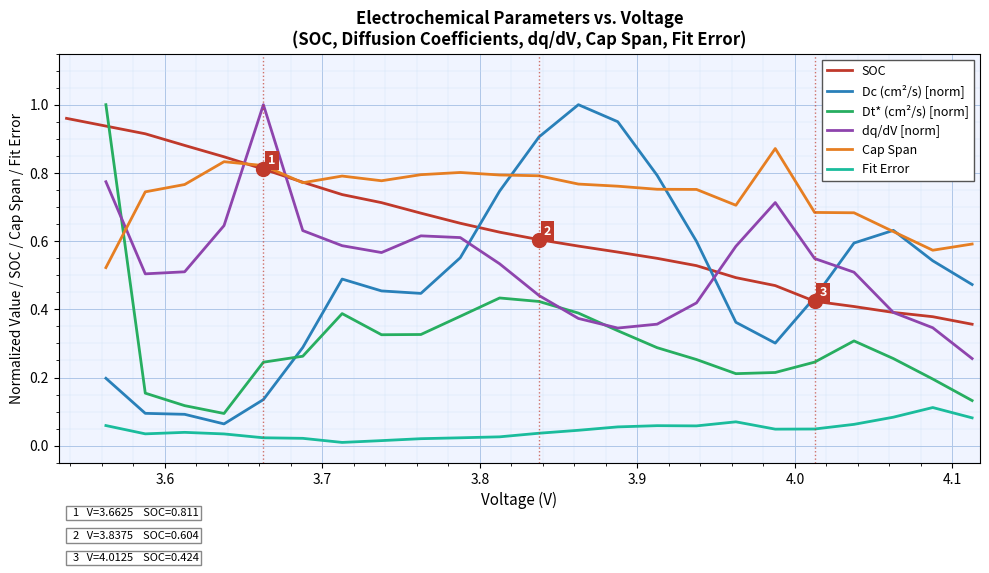

At which category is the sum across all series the highest?

3.6